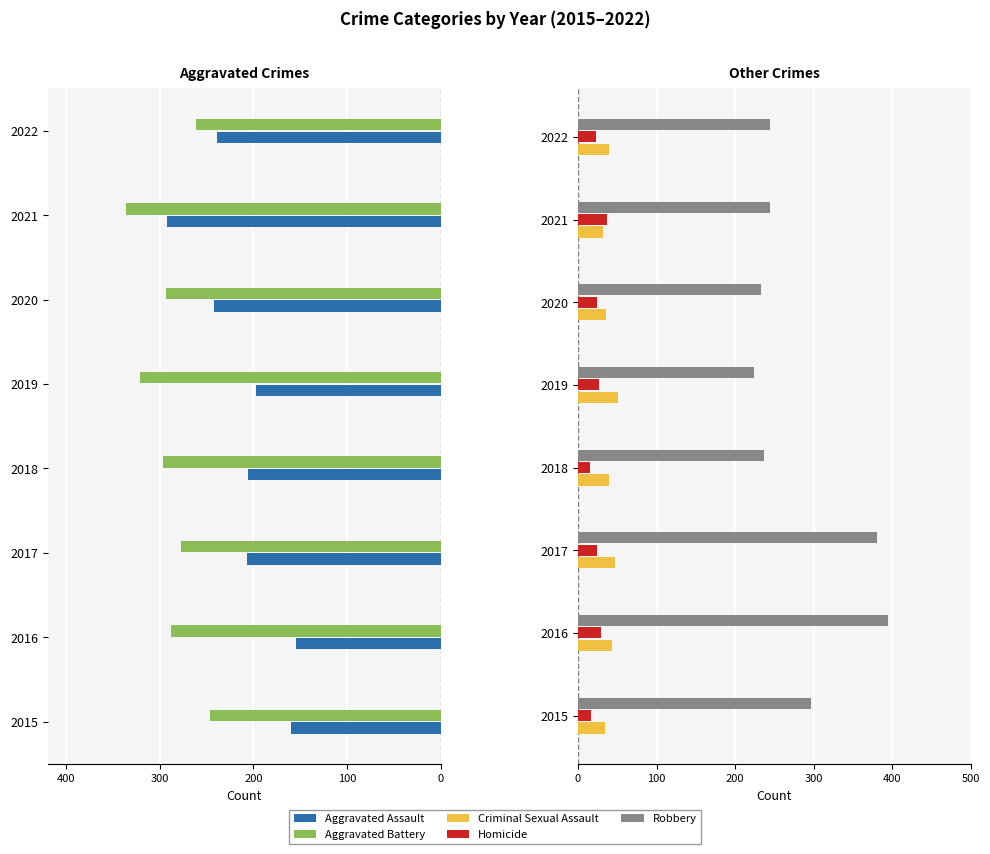

Between 2019 and 2020, which is larger?

2019